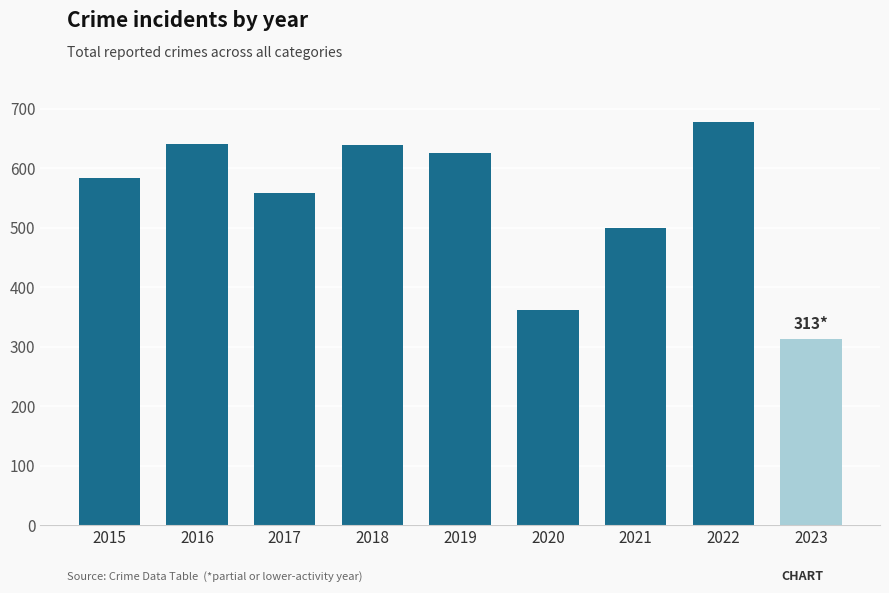

What is the minimum value shown in the chart?

313